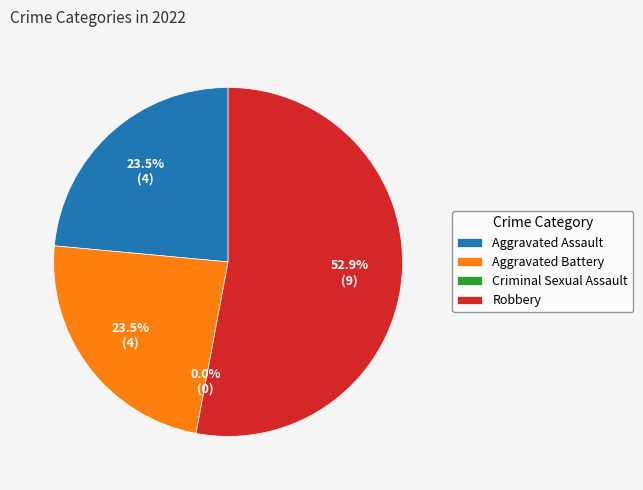

What percentage is NOT represented by Robbery?

47.1%